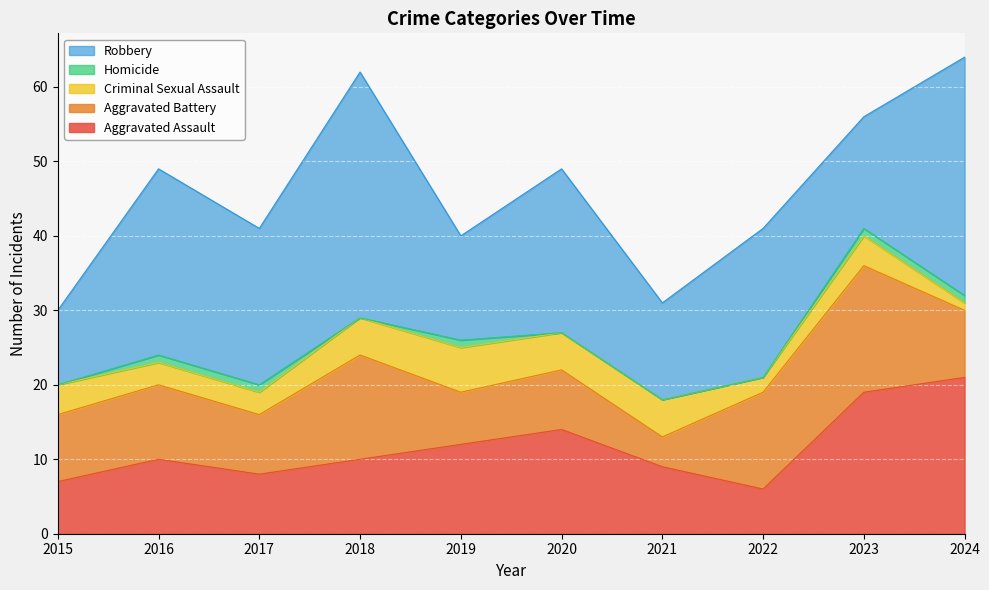

Which label corresponds to the smallest value in the chart?

2015